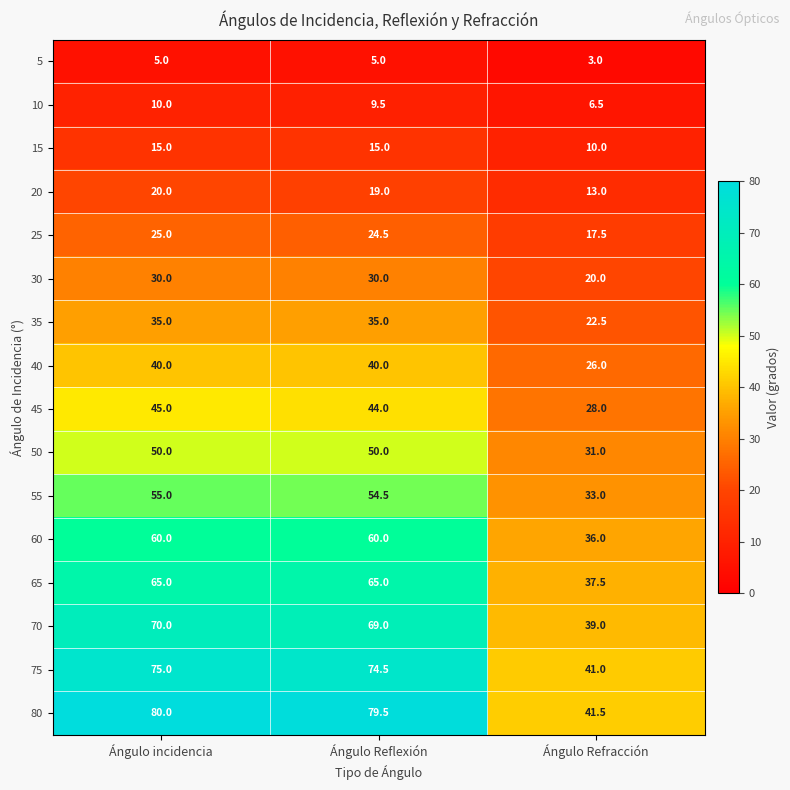

Rank the series by their maximum value, from highest to lowest.

80, 75, 70, 65, 60, 55, 50, 45, 40, 35, 30, 25, 20, 15, 10, 5